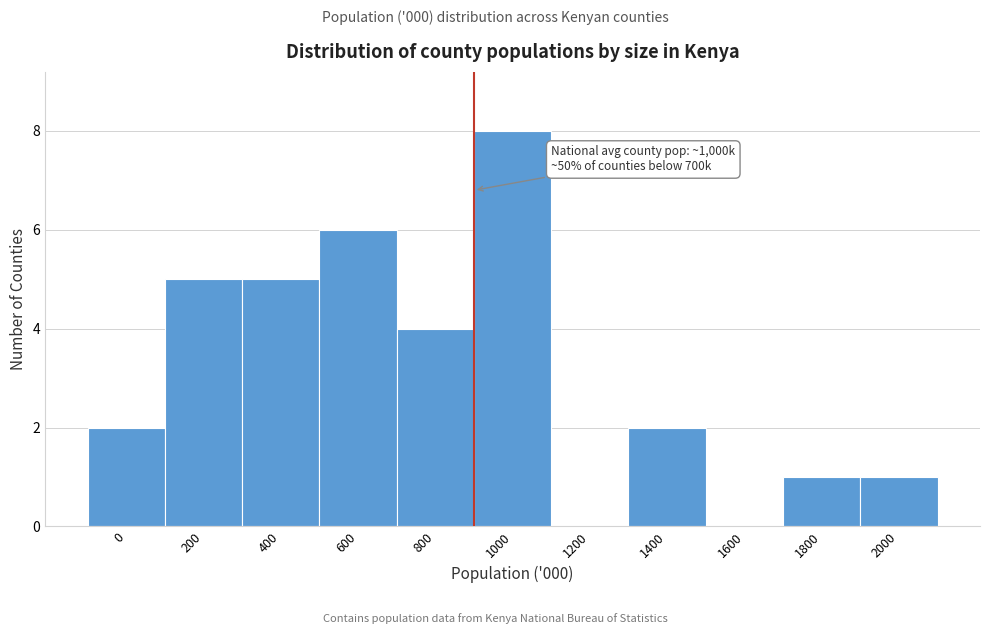

Reading left to right, list all the values displayed in this chart.

0=2	200=5	400=5	600=6	800=4	1000=8	1200=0	1400=2	1600=0	1800=1	2000=1